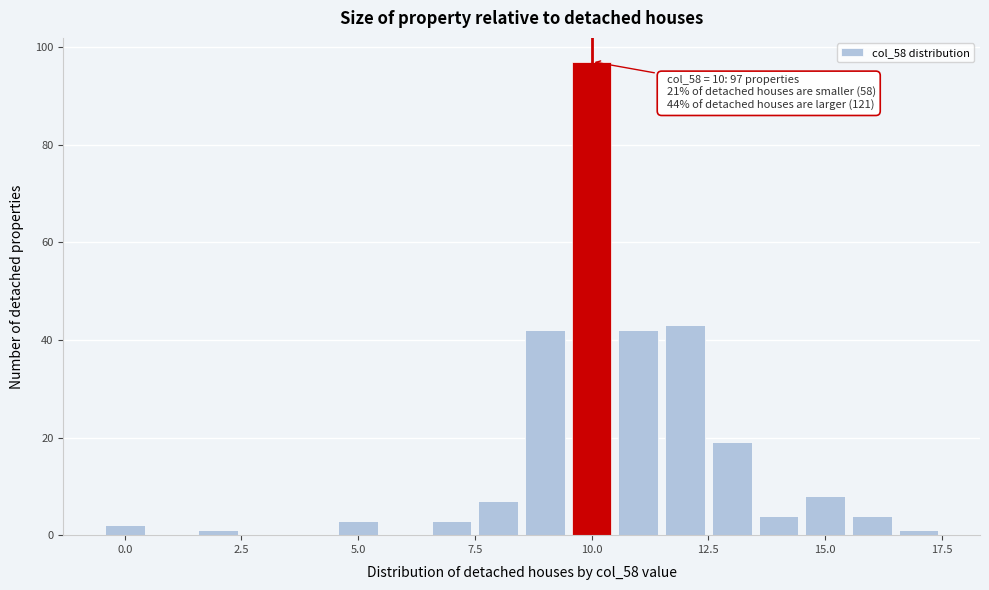

Around what value on the x-axis is the tallest bar? Give the approximate position of its centre, as read against the axis.

10.0